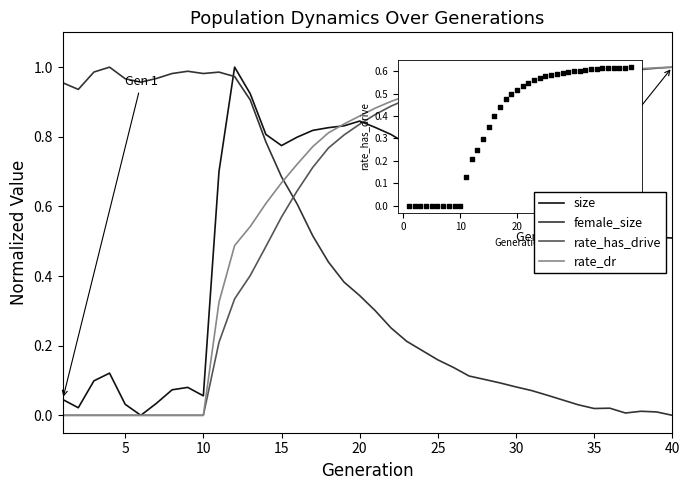

Which series has the largest total across all categories?

rate_dr